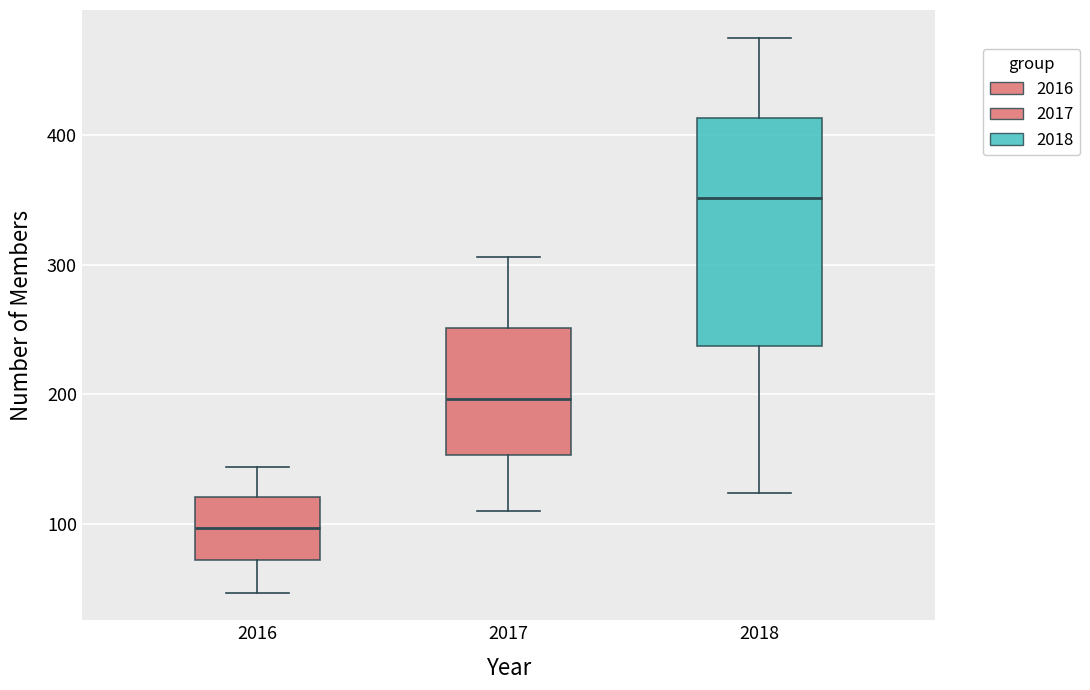

Comparing the boxes themselves (not the whiskers), which one is the tallest?

2018